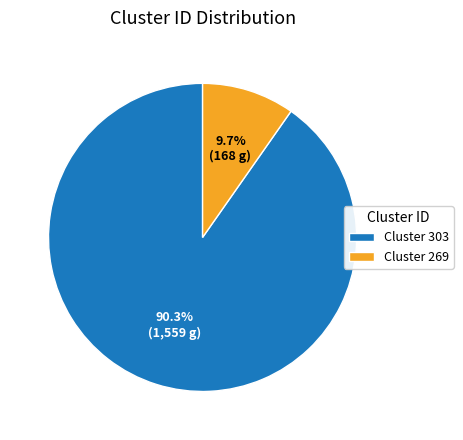

How many slices are in this pie chart?

2